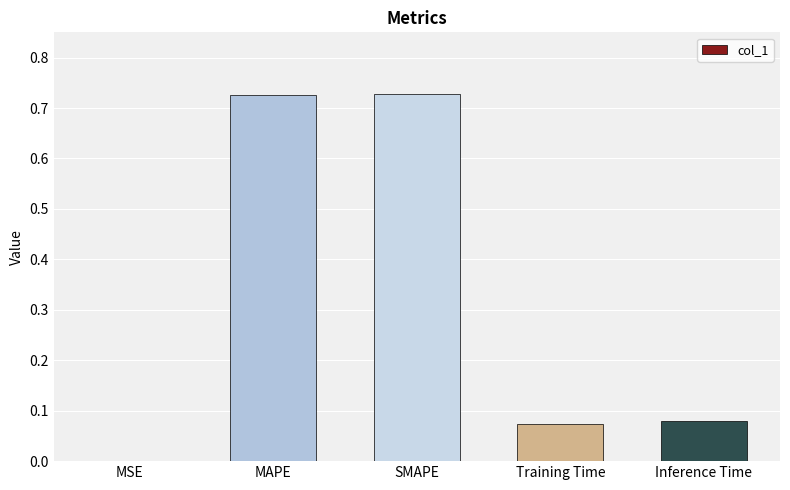

Is it true that the value at MAPE is 1.1?

False